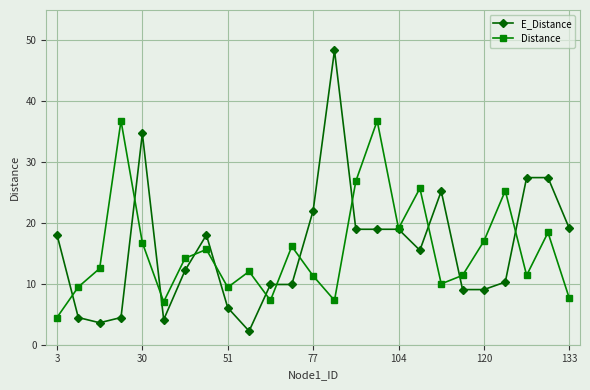

What is the minimum value for Distance?

4.5